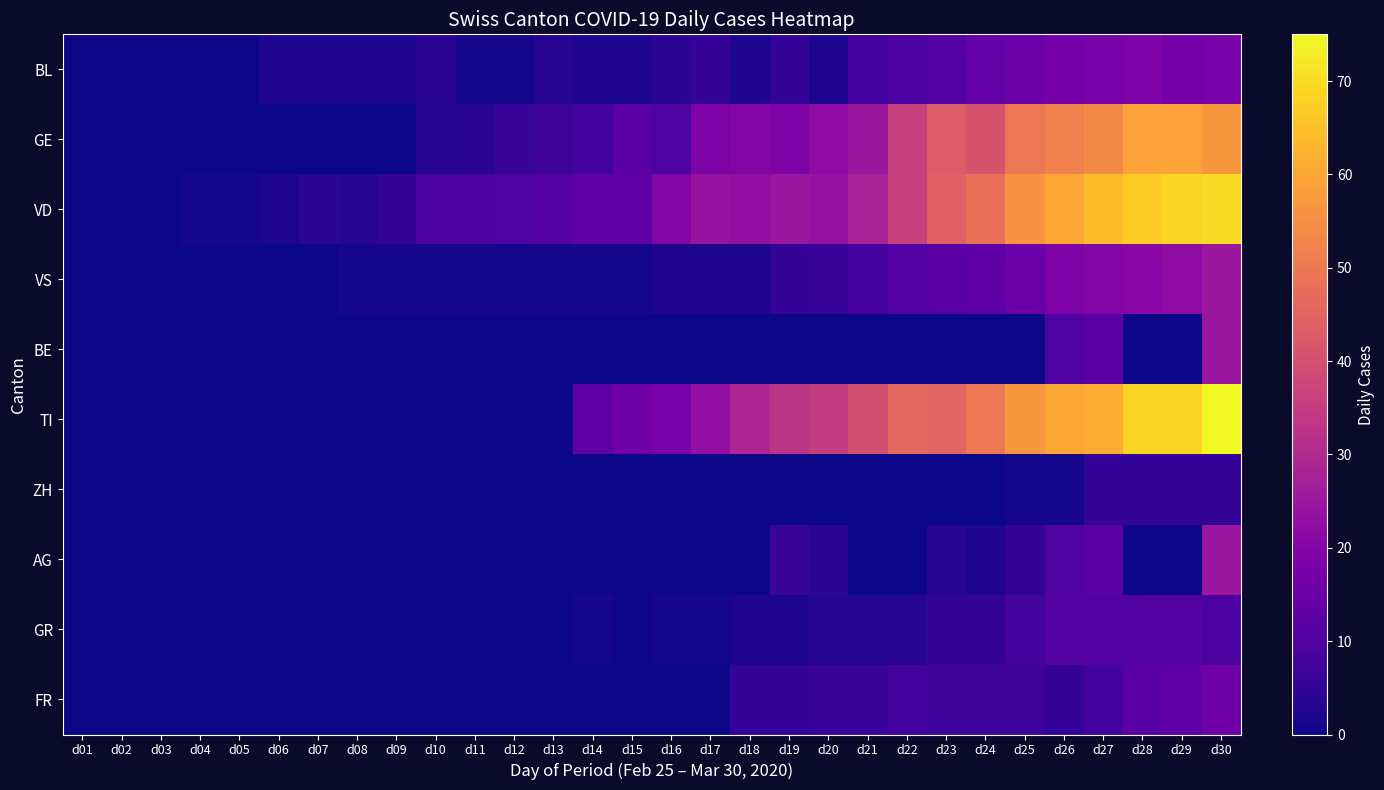

What is the spread (max minus min) of values at d24?

50